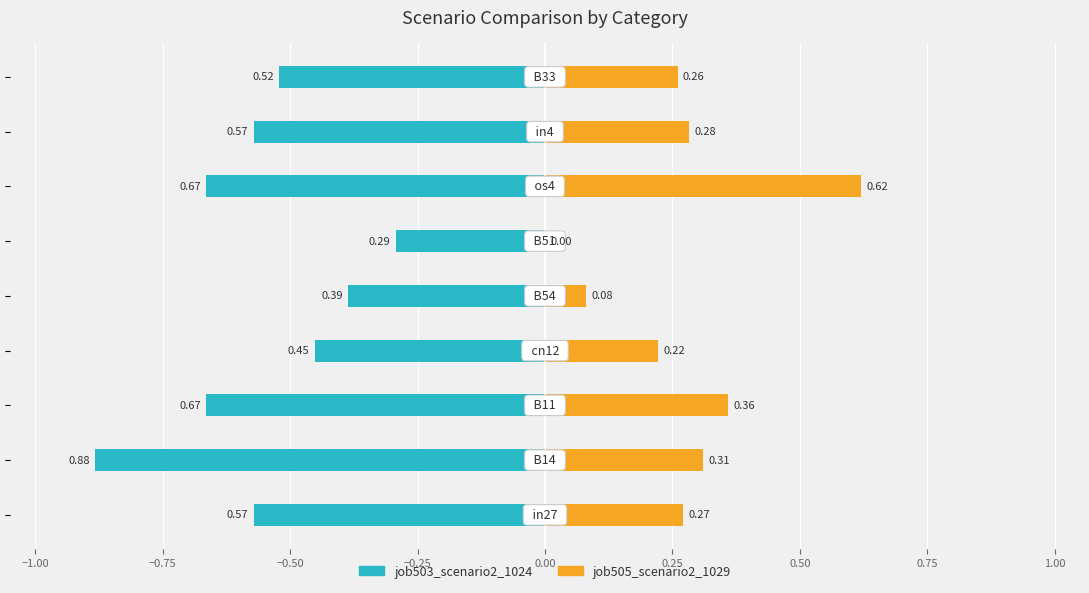

How many series are shown in this chart?

2